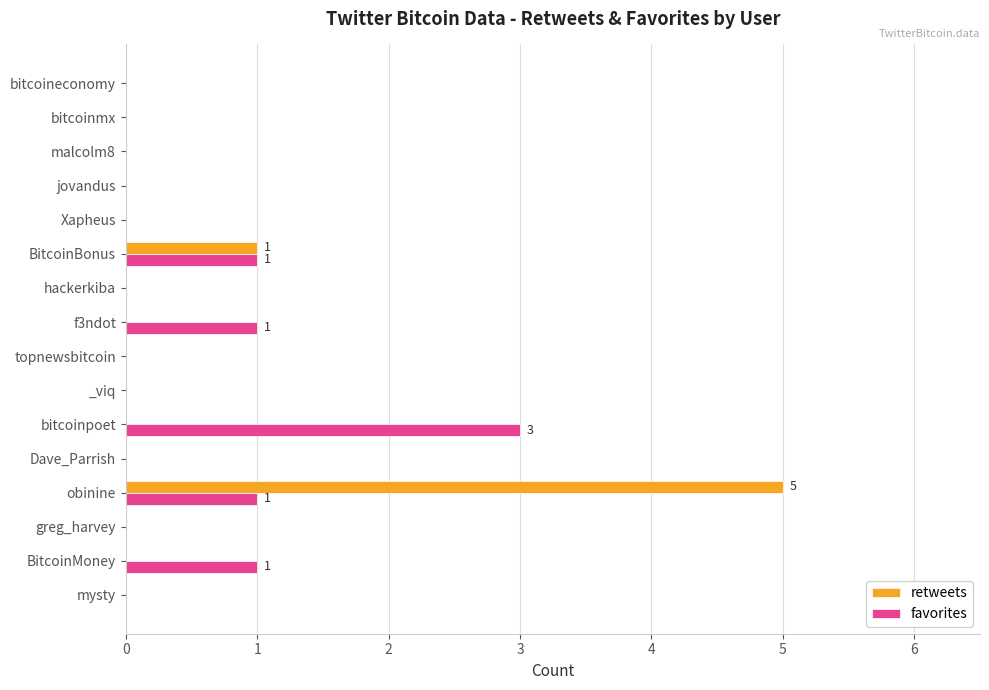

Which category has the highest value across all series?

obinine